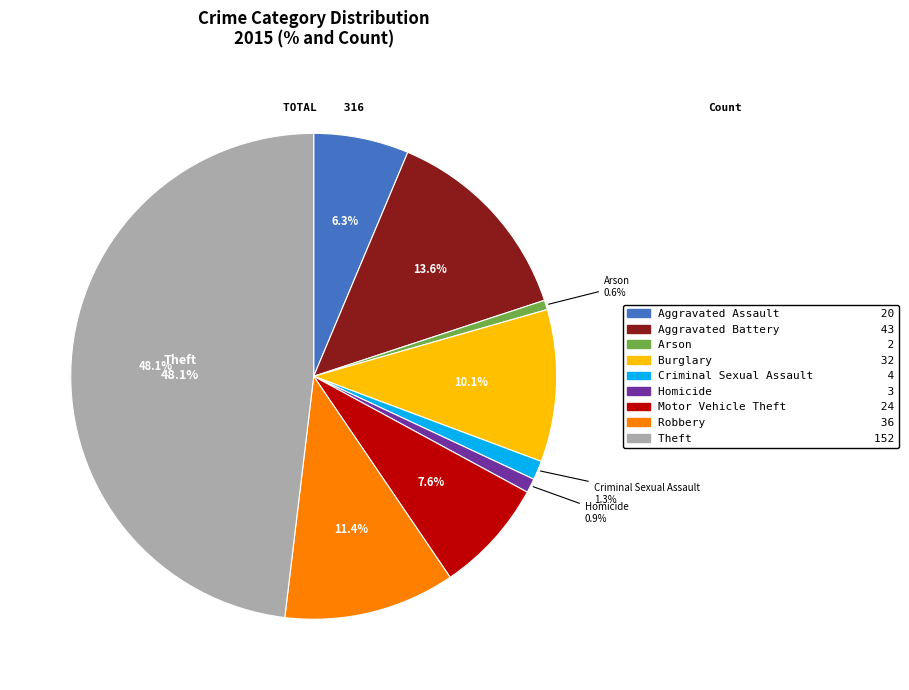

Is Motor Vehicle Theft the majority of the pie?

No